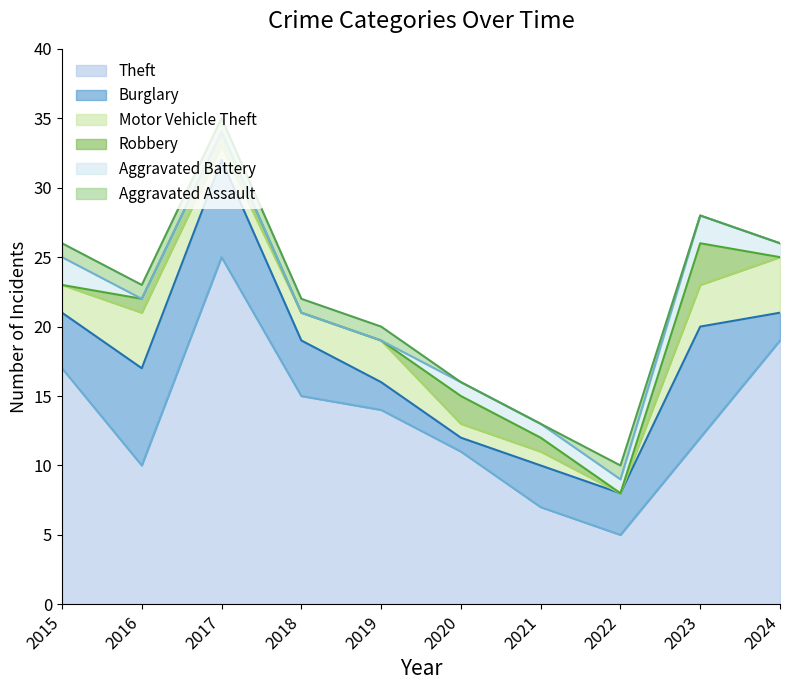

What are all the series names shown in the legend?

Theft, Burglary, Motor Vehicle Theft, Robbery, Aggravated Battery, Aggravated Assault